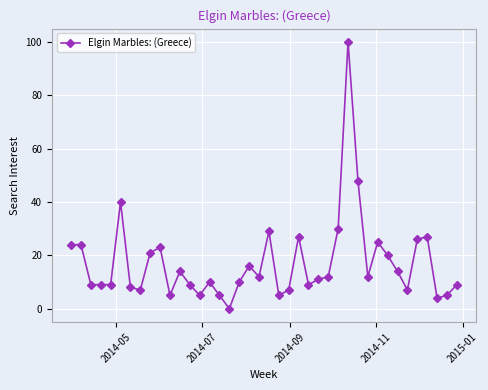

True or false: there are more than 0 points higher than both neighbors.

True